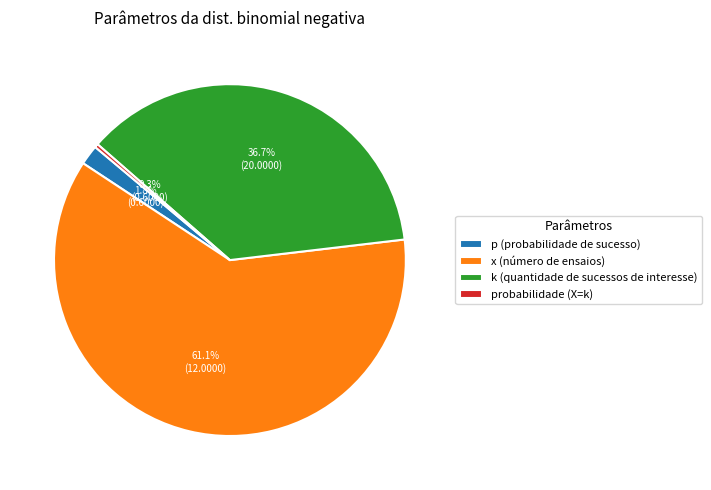

Is x (número de ensaios) the majority of the pie?

Yes